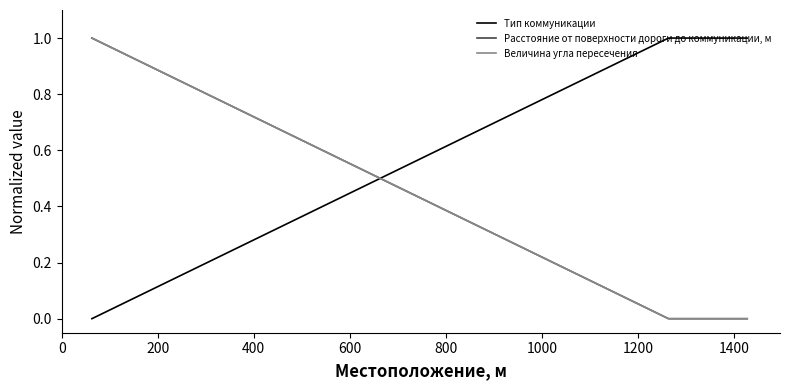

Does the chart display data point markers on the line(s)?

No